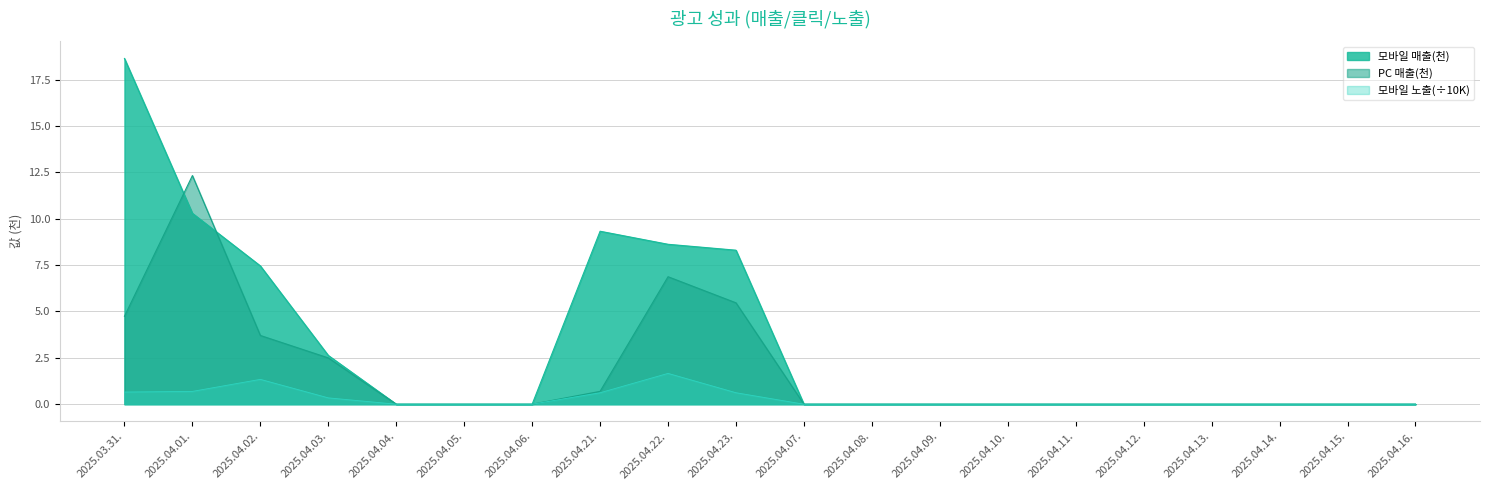

Where do PC and 모바일 first cross each other?

2025.03.31. and 2025.04.01.